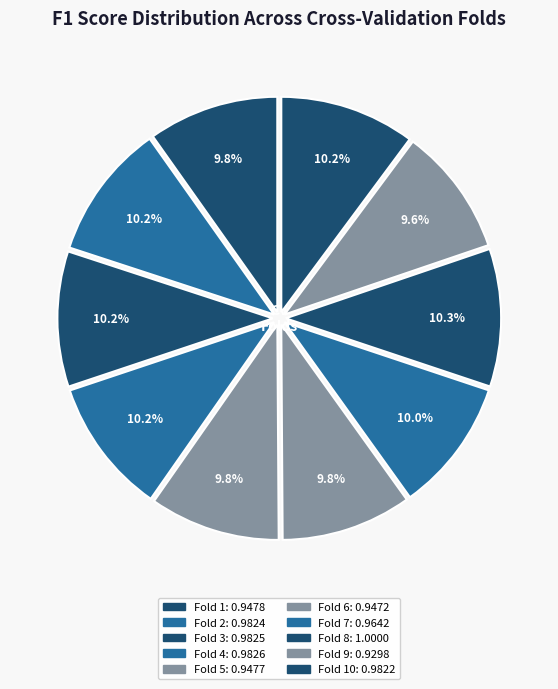

Does any single category account for the majority?

No